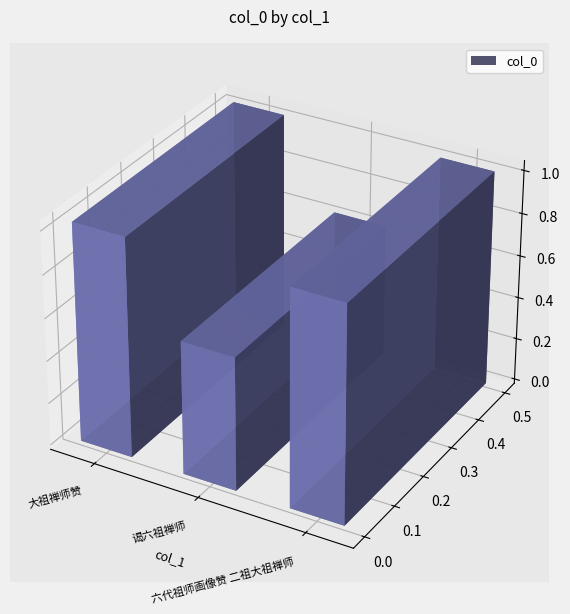

What is the label of the 1st bar from the right?

六代祖师画像赞 二祖大祖禅师